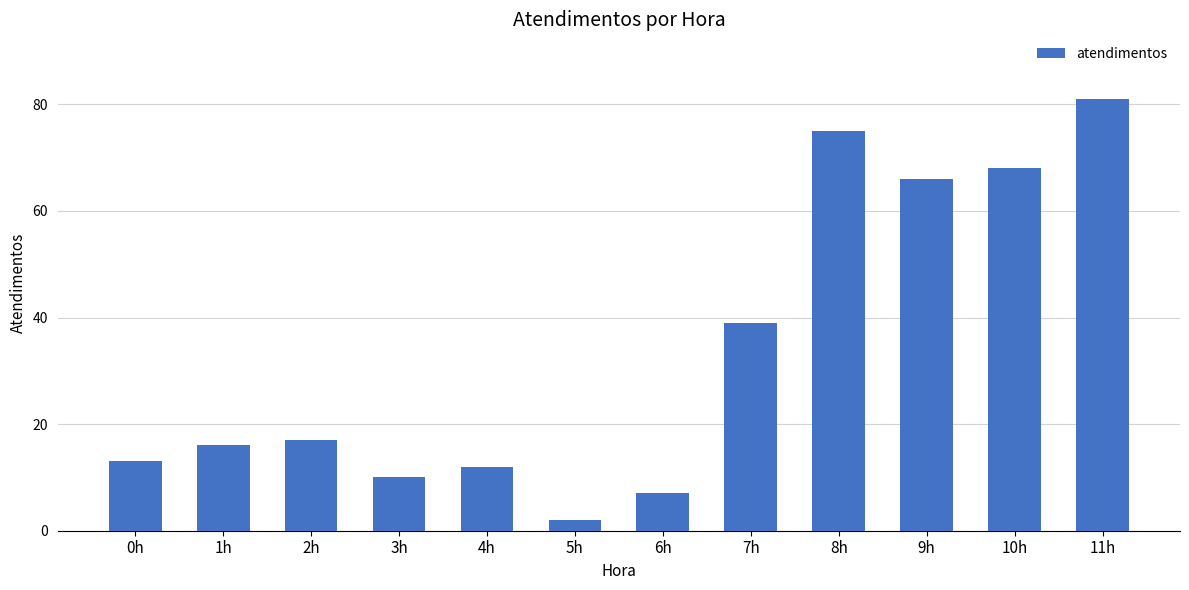

Are the bars grouped side by side (vs. stacked)?

No